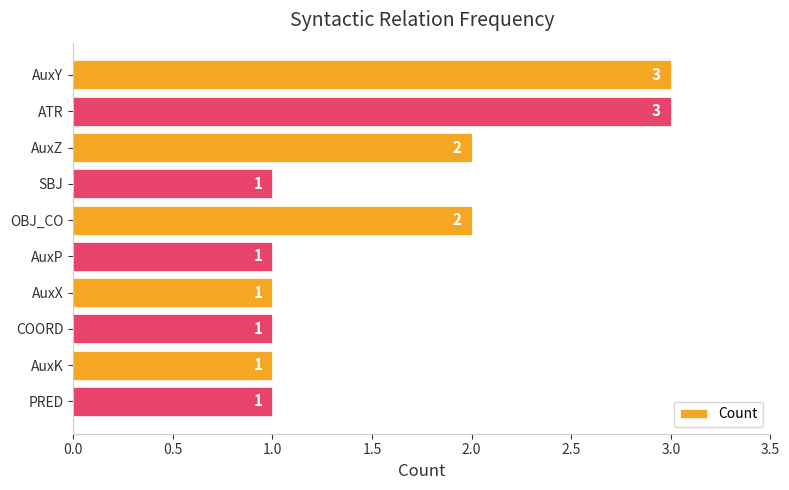

The value at OBJ_CO is 2. True or false?

True